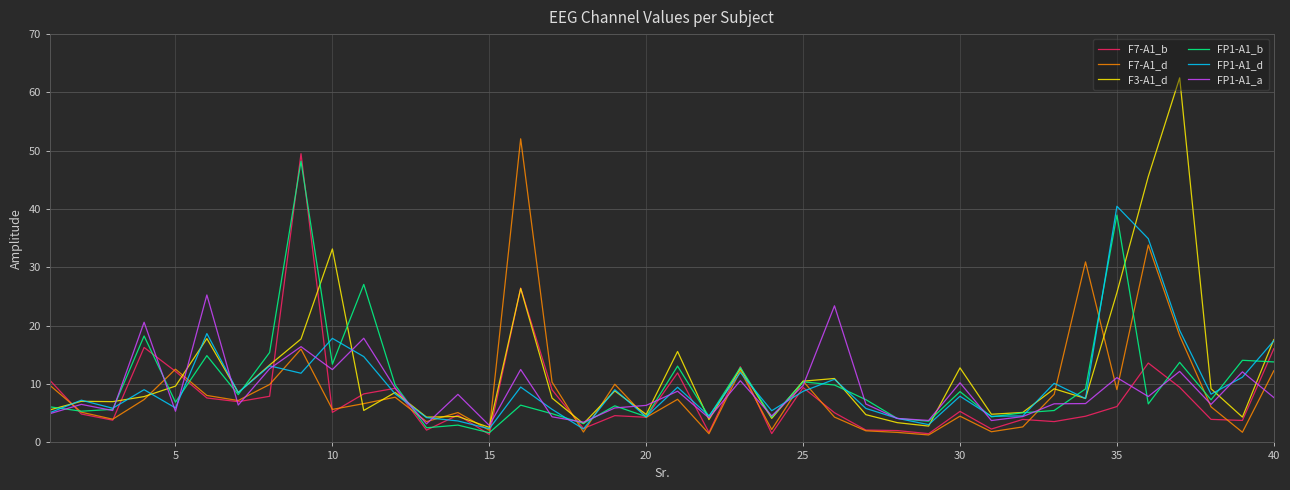

What is the difference between the second highest and minimum values in the FP1-A1_a series?

20.5